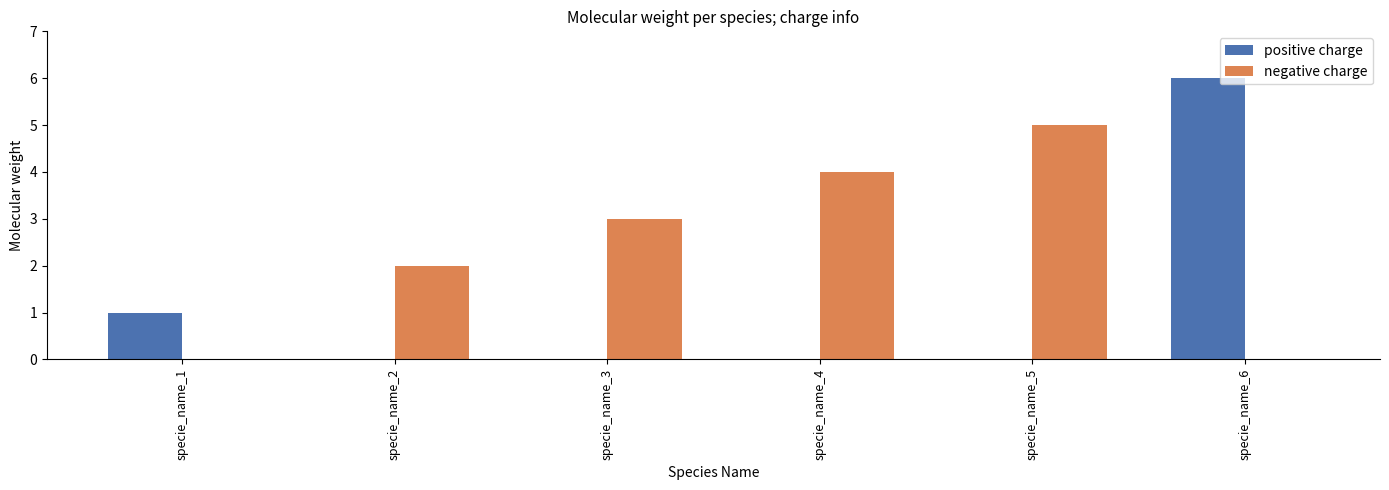

Count the number of categories in the chart.

6